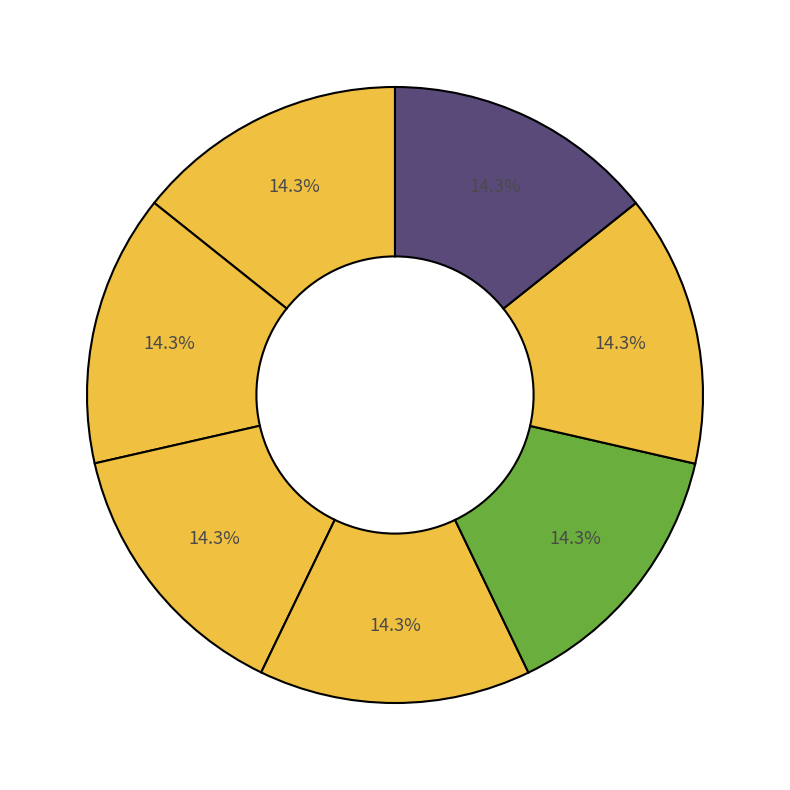

Is there any slice that represents more than half of the pie?

No